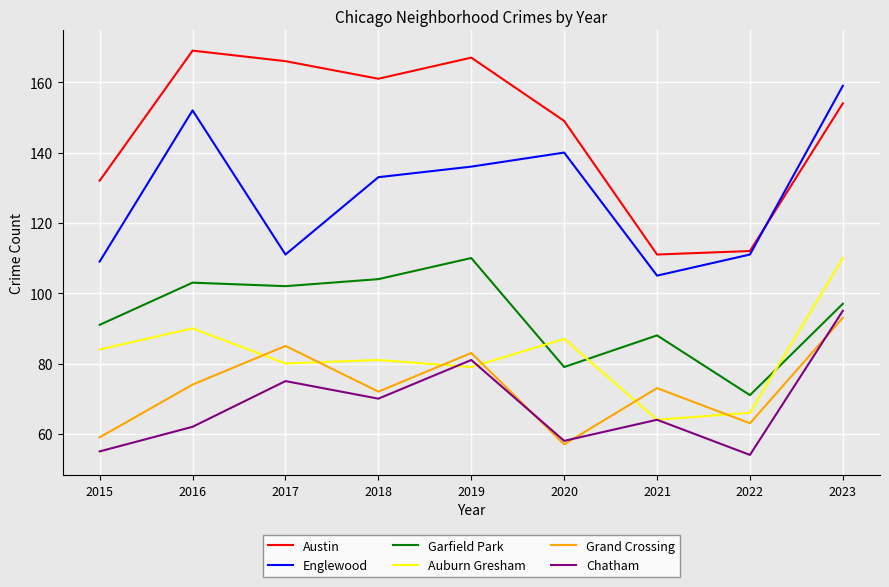

True or false: Garfield Park has more than 1 interior local peaks.

True